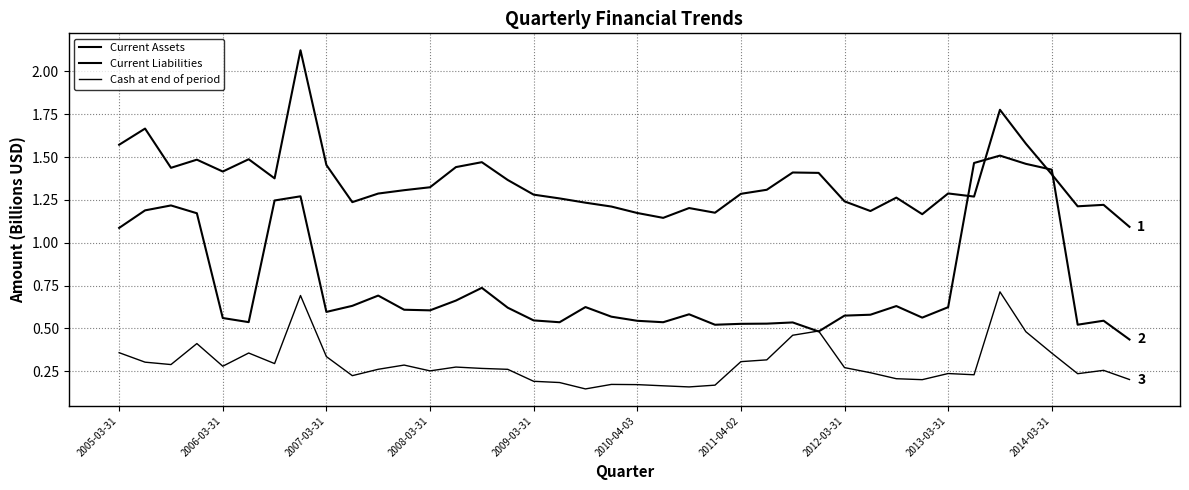

What is the difference between the maximum and minimum values in the Cash at end of period series?

0.6